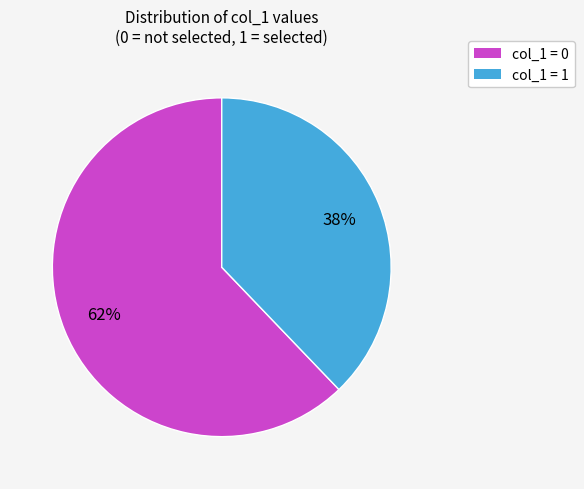

Which slice is the smallest?

col_1 = 1